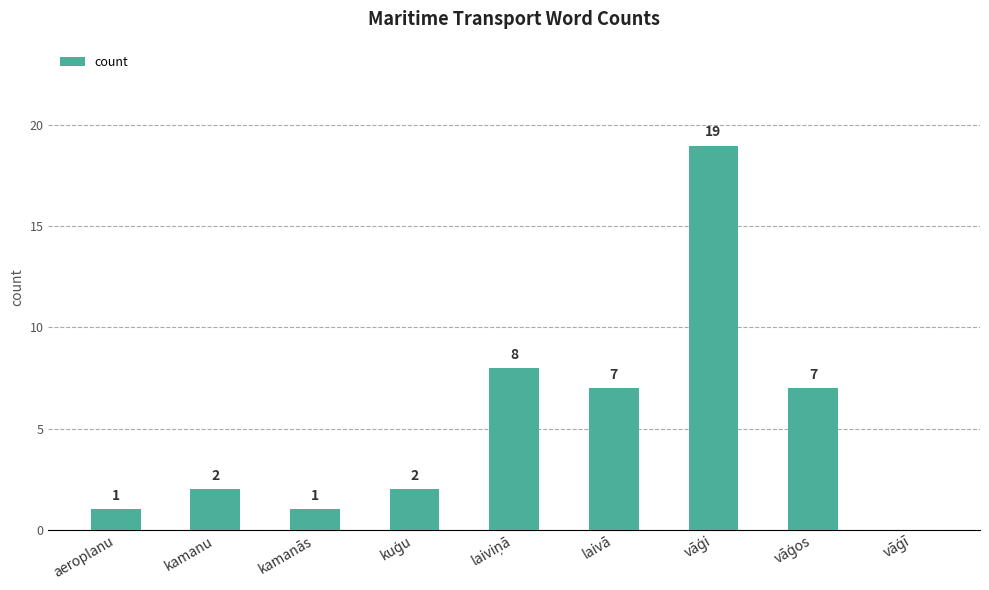

What is the maximum value shown in the chart?

19